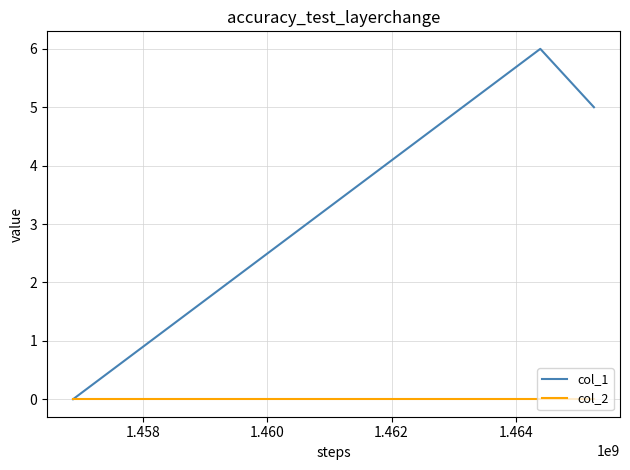

Rank the series by their maximum value, from lowest to highest.

col_2, col_1